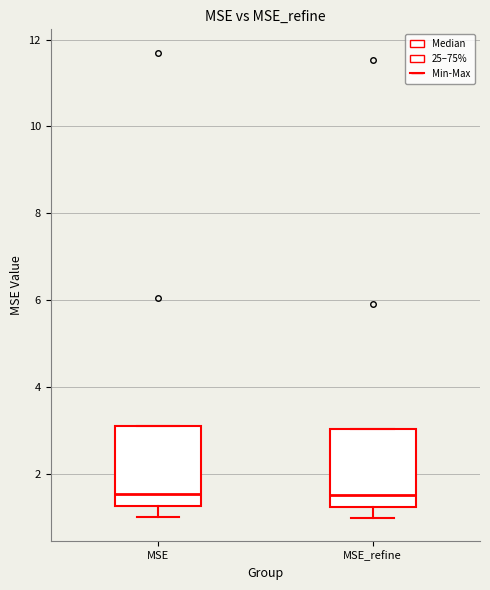

Reading left to right, read every box against the y-axis: the position of its median line, the range the box covers, and the ends of its whiskers. The values are not printed on the chart, so give them approximately, as read against the axis.

MSE: median 1.6, box 1.2 to 3.2, whiskers 1.0 to 3.2
MSE_refine: median 1.4, box 1.2 to 3.0, whiskers 1.0 to 3.0